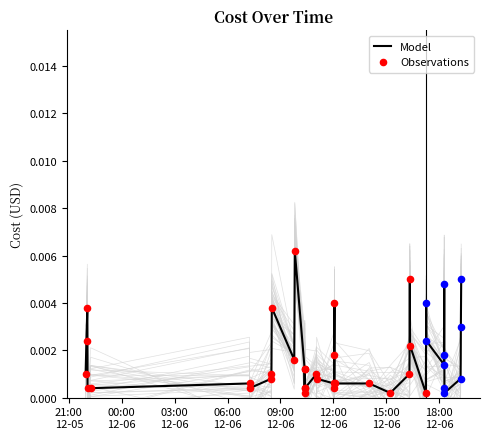

Which has a higher value, 2023-12-06 08:30:26 or 2023-12-06 12:04:04?

2023-12-06 08:30:26